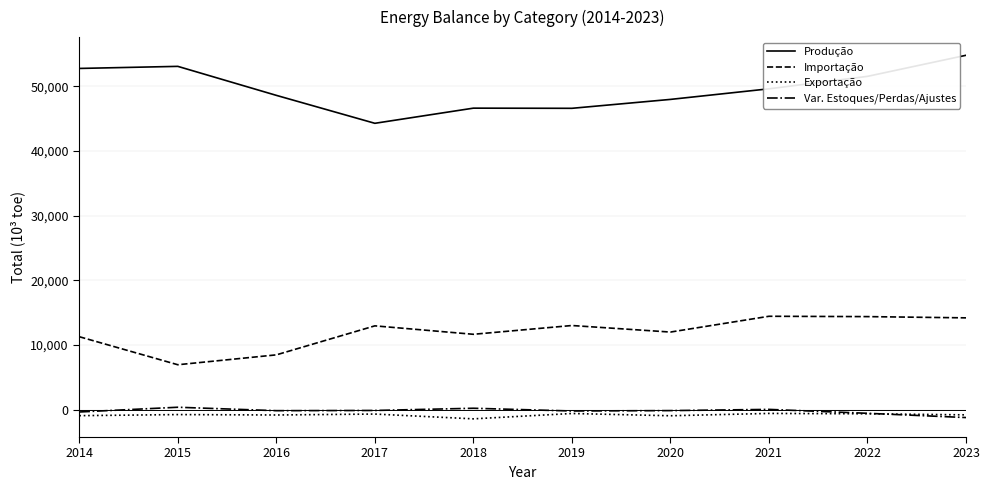

Which series has the largest total across all categories?

Produção